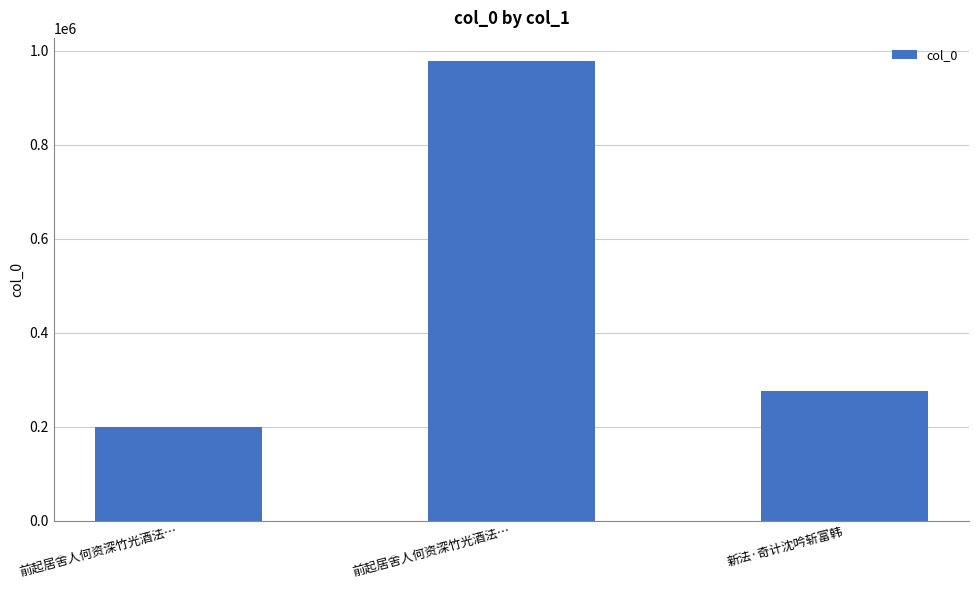

At which label is the value closest to 589327?

新法·奇计沈吟斩富韩